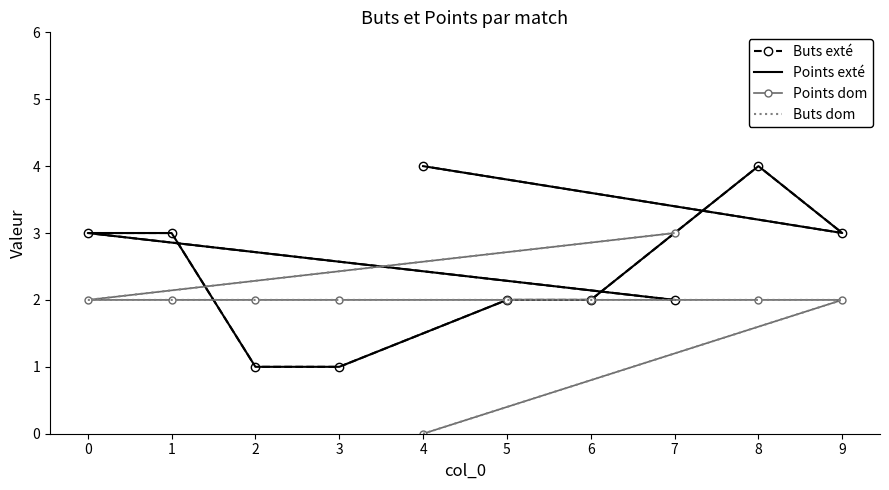

What is the total value across all series at 6?

8